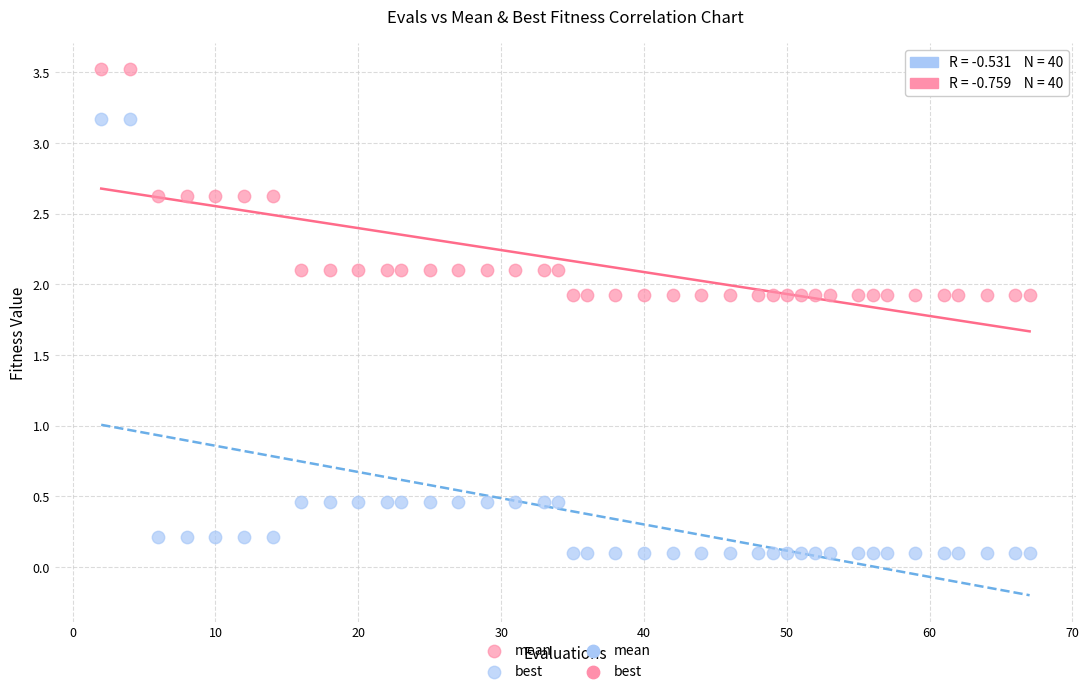

Which series reaches the minimum Y coordinate?

best